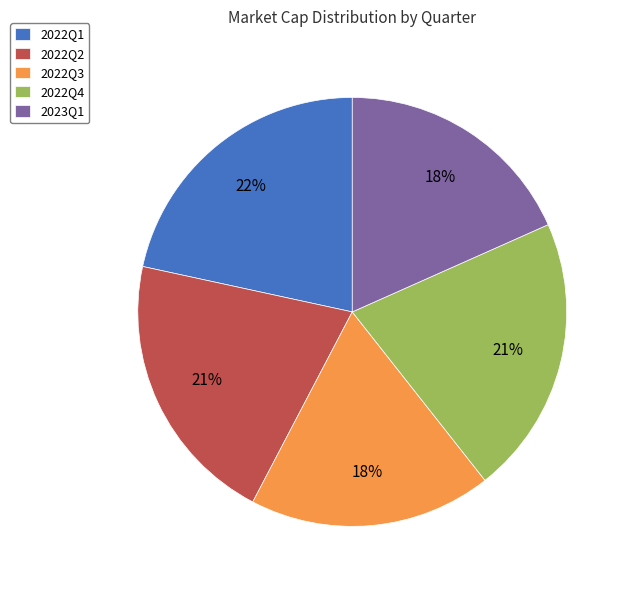

Count the number of slices in the pie.

5